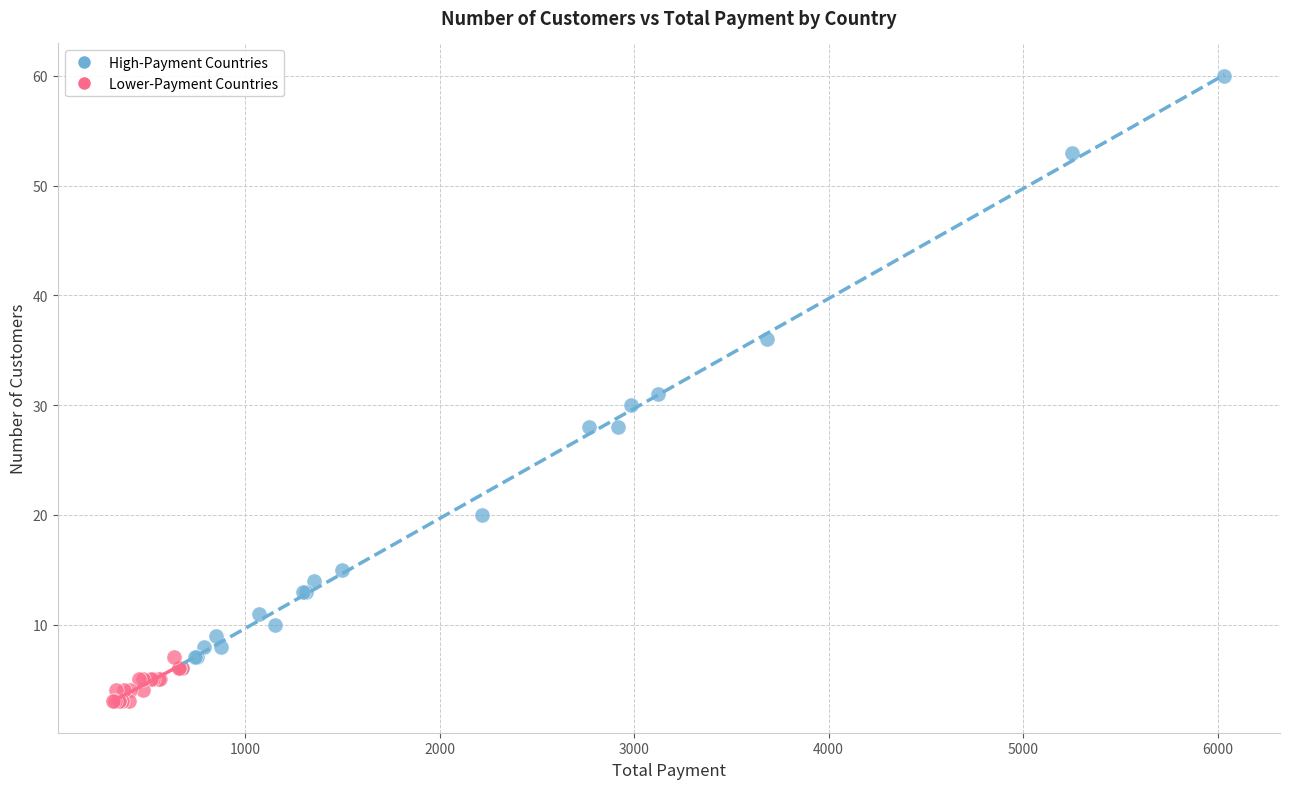

Which series contains the lowest Y value?

Lower-Payment Countries